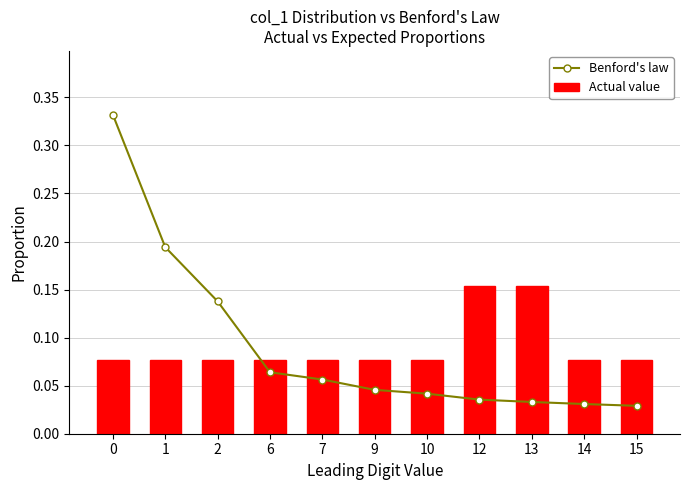

Does the chart contain stacked bars?

No